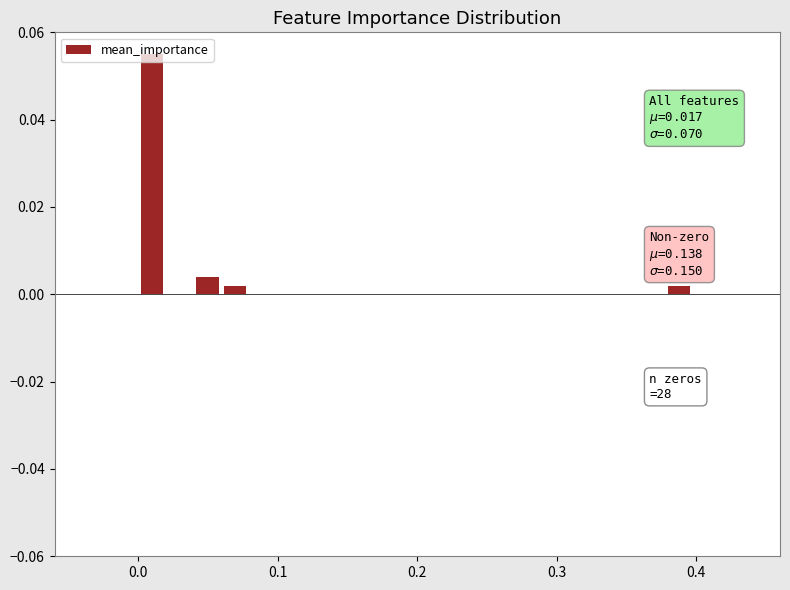

Around what value on the x-axis is the tallest bar? Give the approximate position of its centre, as read against the axis.

0.01